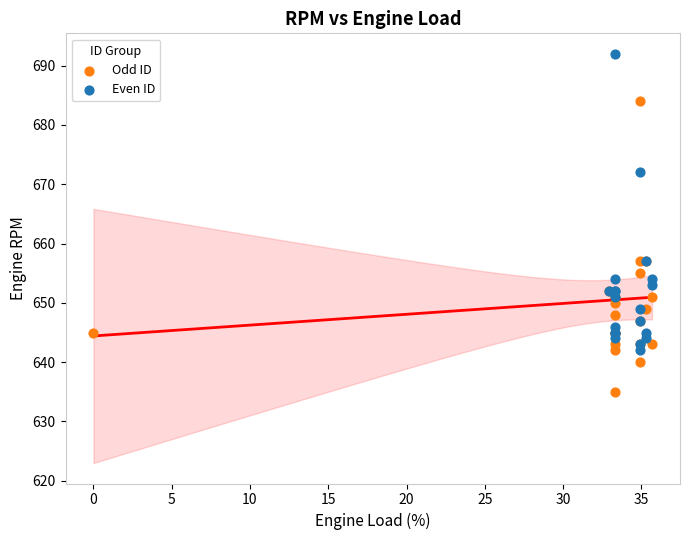

Which series has the widest spread of Y values?

Even ID